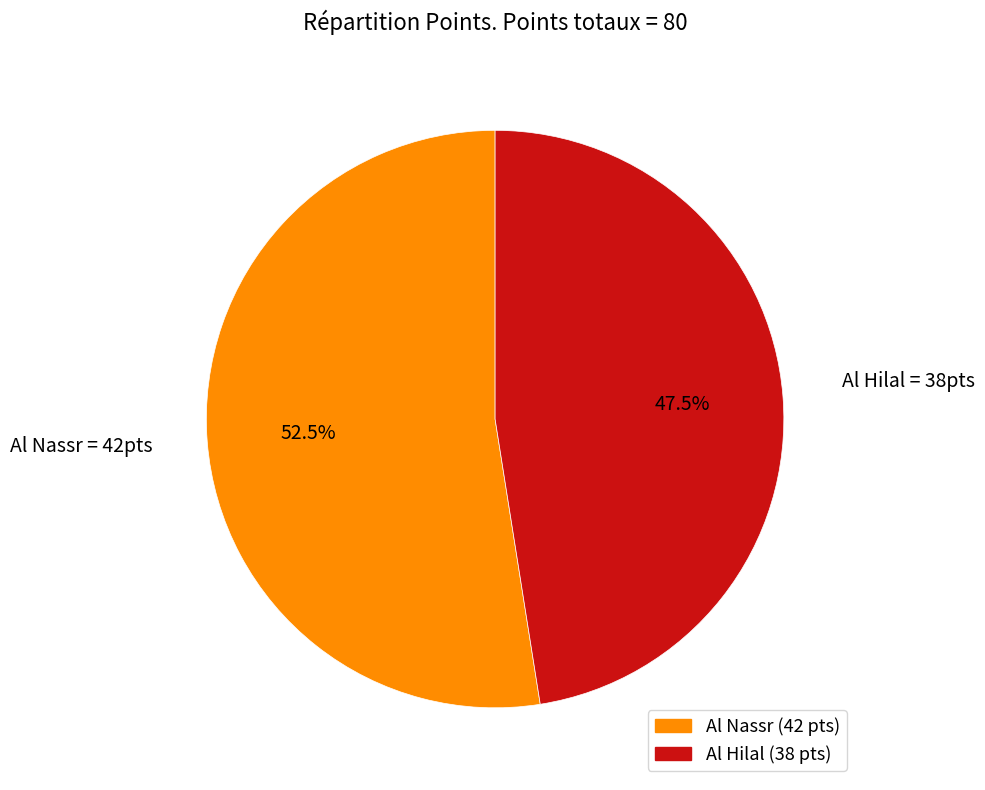

Which slice represents more than half of the pie?

Al Nassr